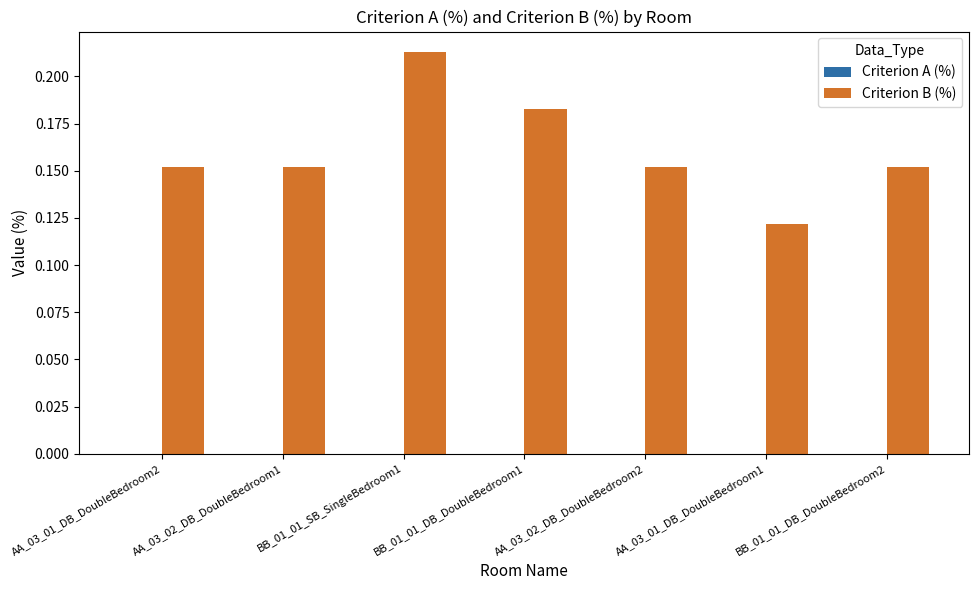

Which has a higher value, BB_01_01_SB_SingleBedroom1 or AA_03_02_DB_DoubleBedroom1?

BB_01_01_SB_SingleBedroom1